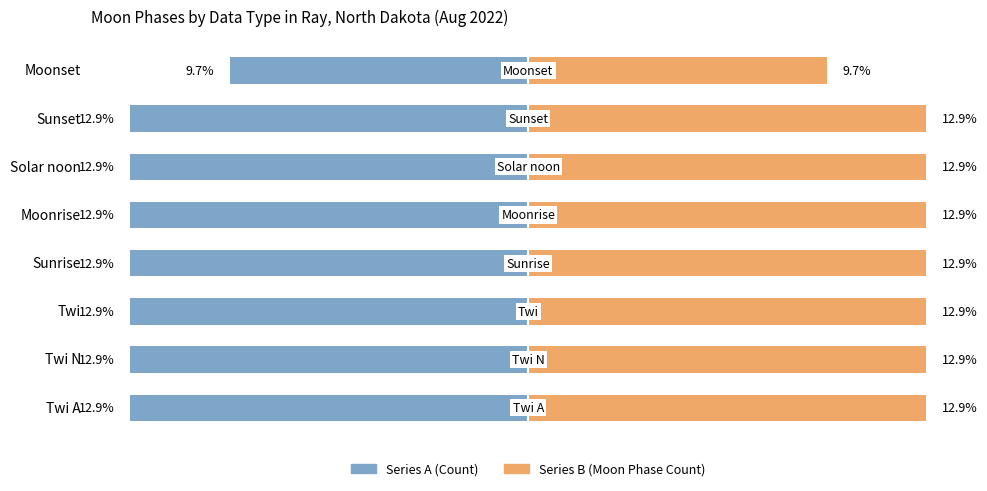

Rank the series by their maximum value, from highest to lowest.

Series B (Moon Phase Count), Series A (Count)